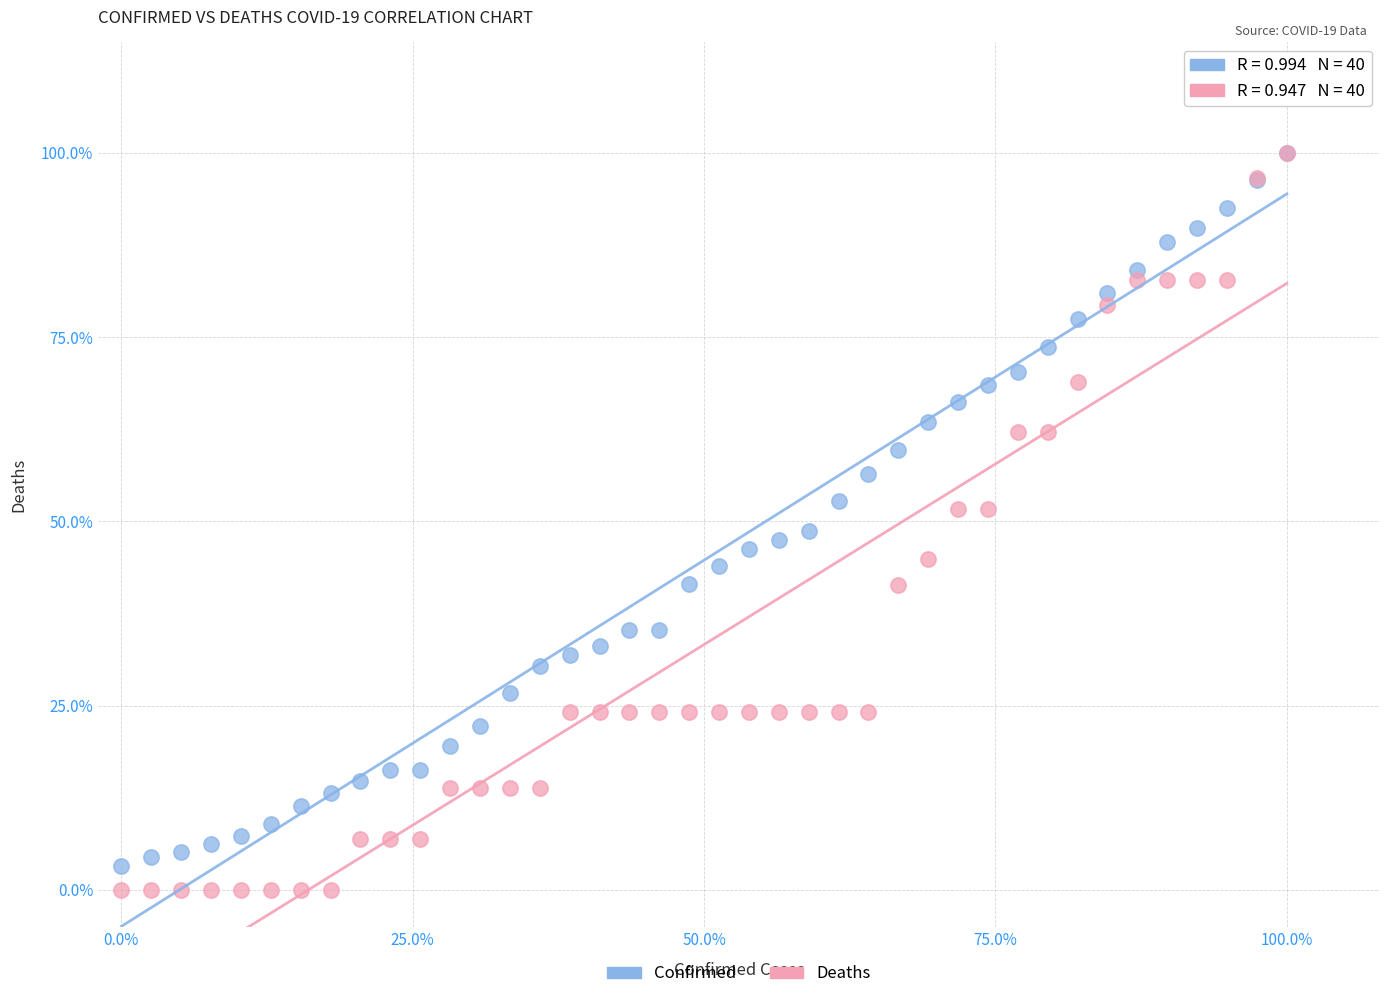

What are all the series names shown in the legend?

Confirmed, Deaths